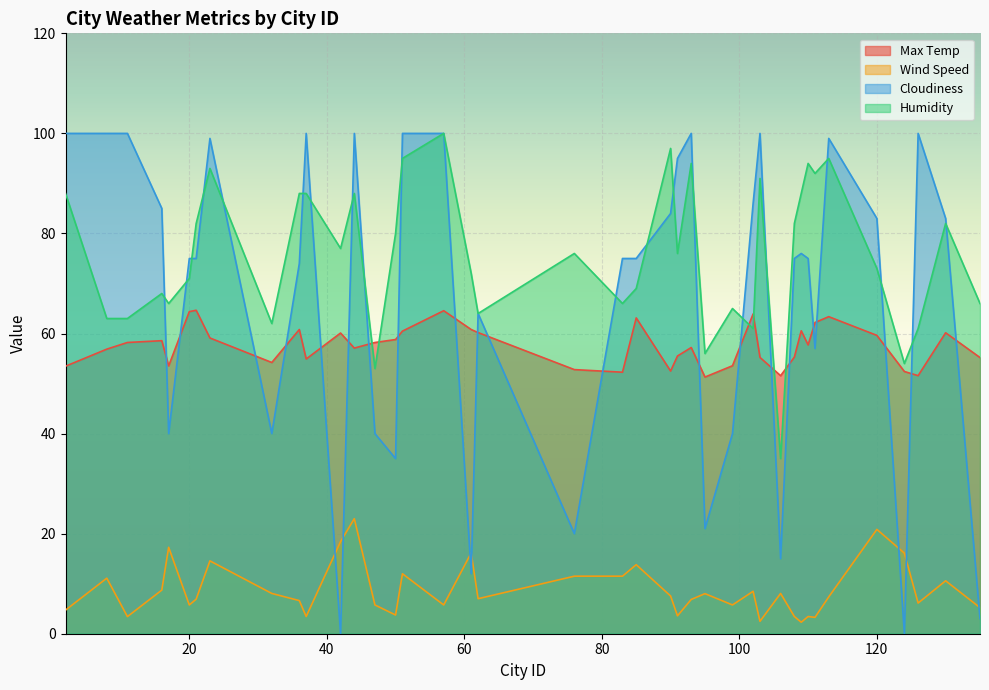

The value of Cloudiness at 61 is 12.0. True or false?

True